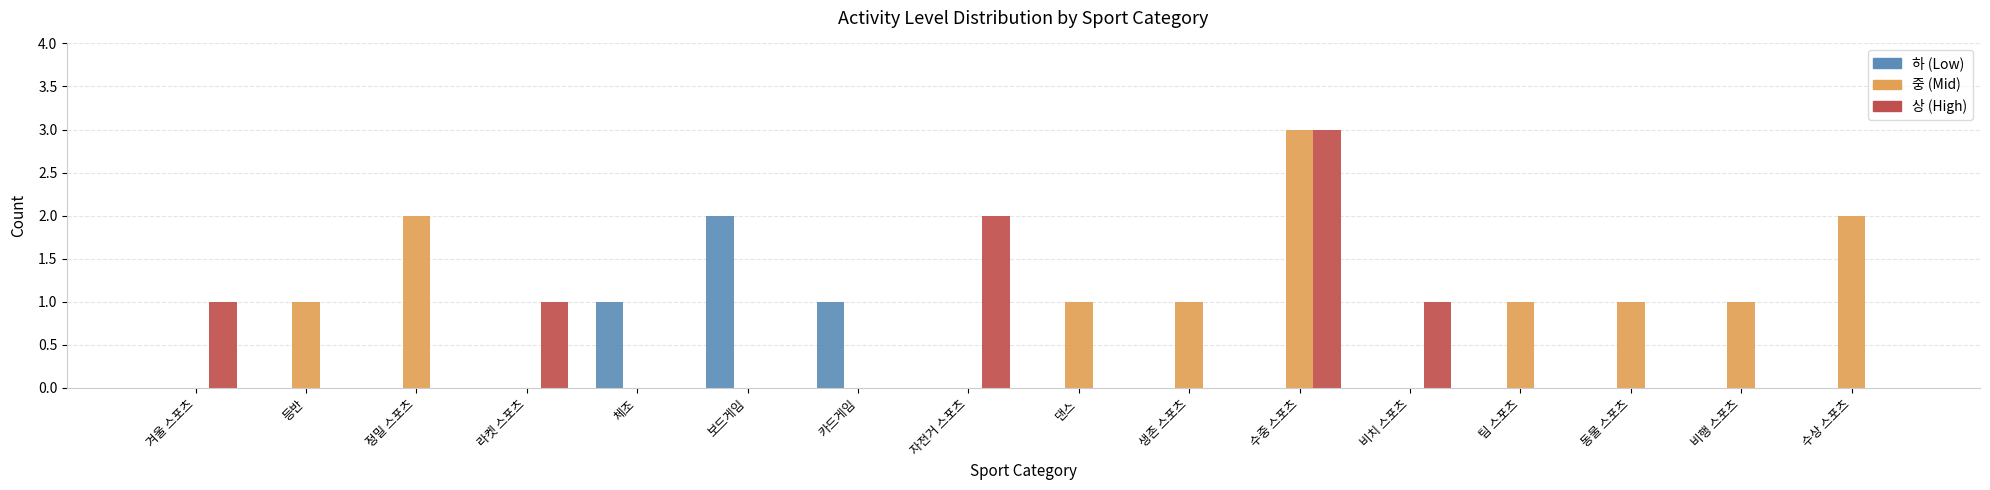

What is the greatest value displayed?

3